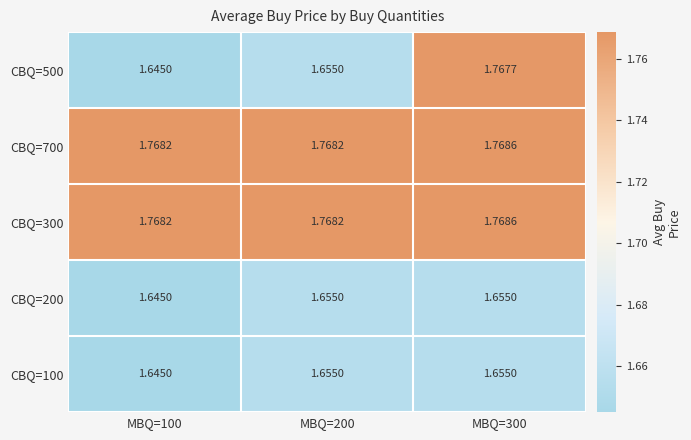

Is the value of CBQ=300 at MBQ=200 greater than the value of CBQ=100 at MBQ=100?

Yes